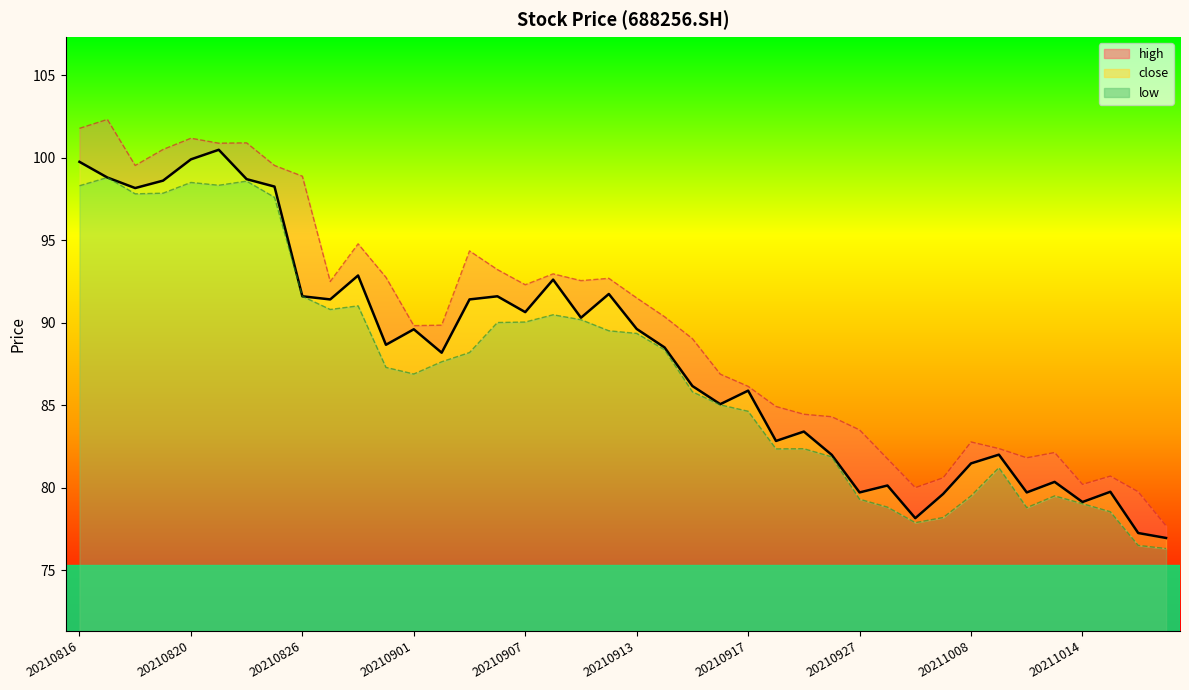

What is the maximum value shown in the chart?

102.3